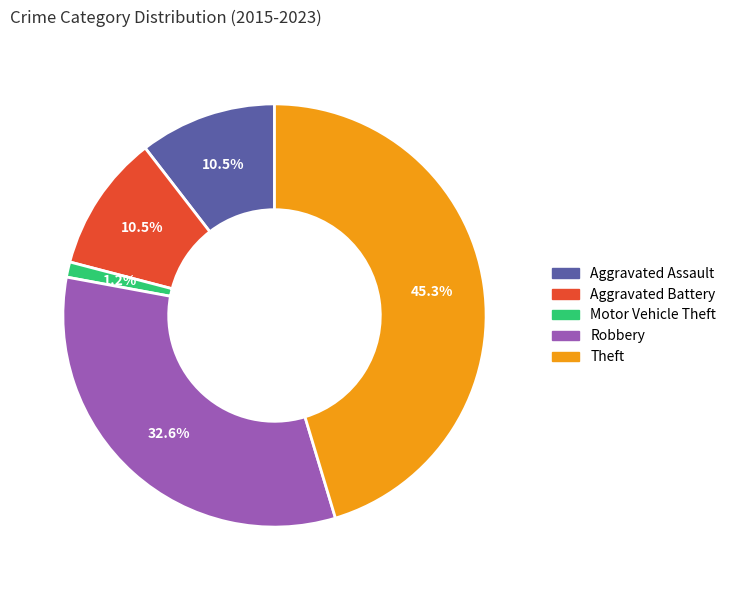

Which slice is the largest?

Theft